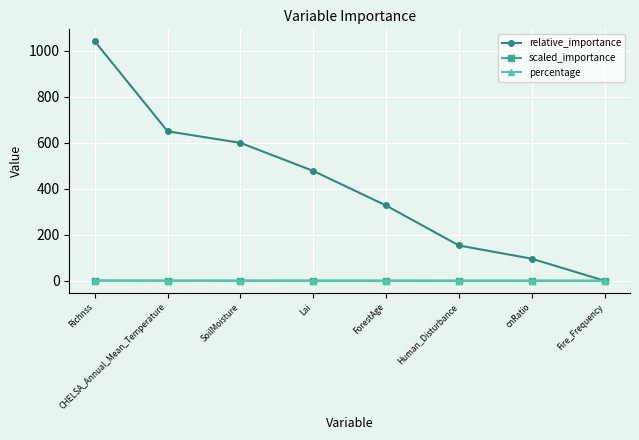

True or false: percentage and scaled_importance cross at least once.

False